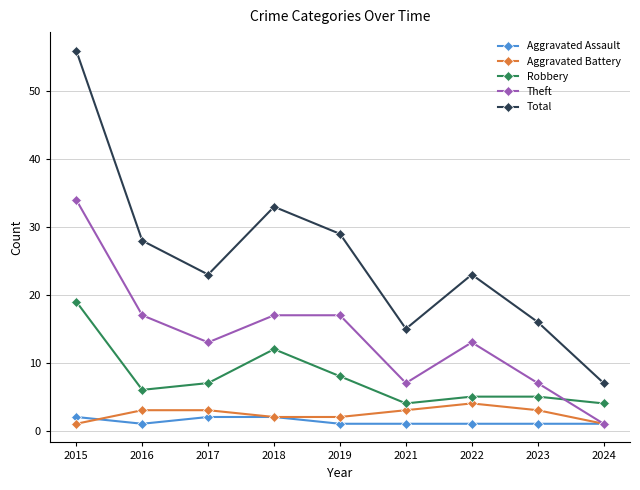

How many distinct data groups are displayed?

5